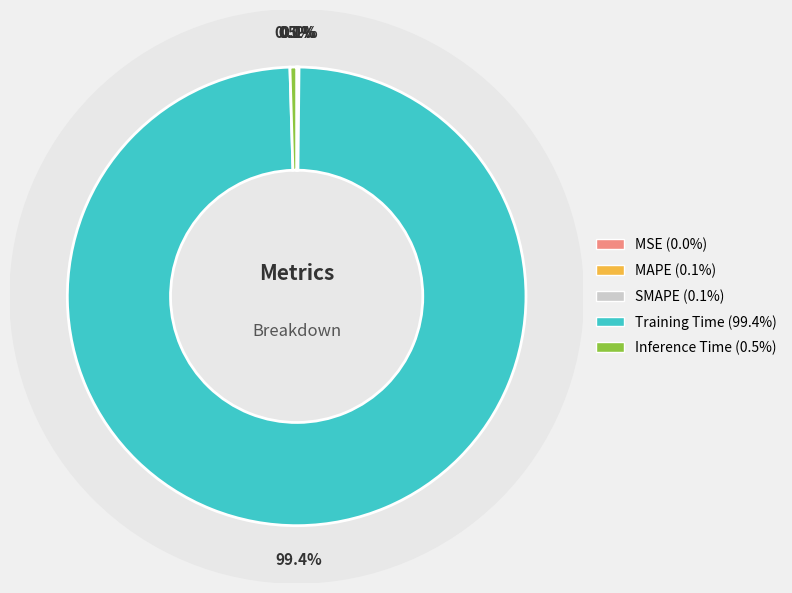

Count the number of slices in the pie.

5